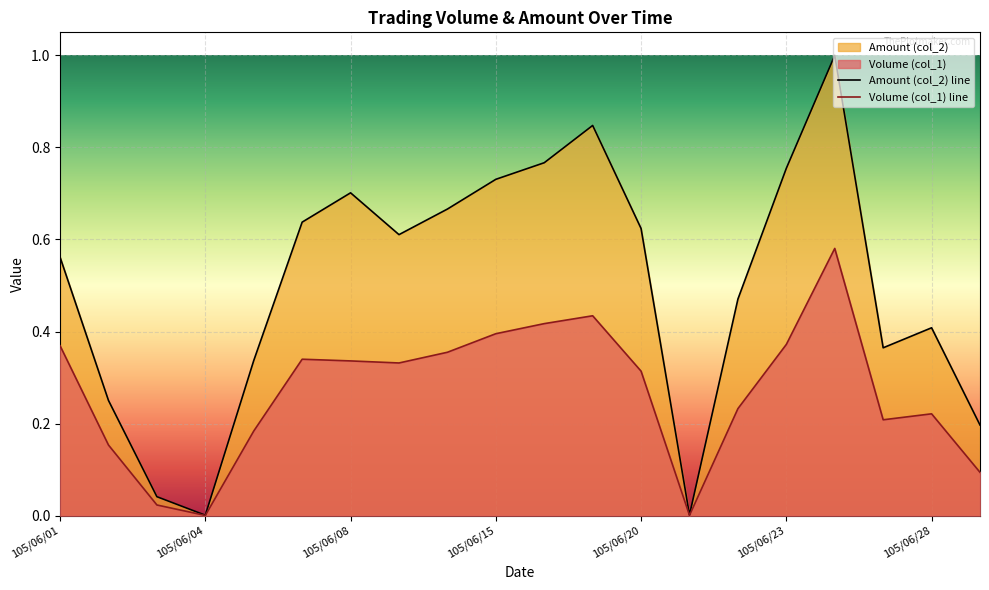

Reading left to right, transcribe all the data shown in this chart.

Volume (col_1): 0.4	0.2	0.0	0.0	0.2	0.3	0.3	0.3	0.4	0.4	0.4	0.4	0.3	0.0	0.2	0.4	0.6	0.2	0.2	0.1
Amount (col_2): 0.6	0.3	0.0	0.0	0.3	0.6	0.7	0.6	0.7	0.7	0.8	0.8	0.6	0.0	0.5	0.8	1.0	0.4	0.4	0.2